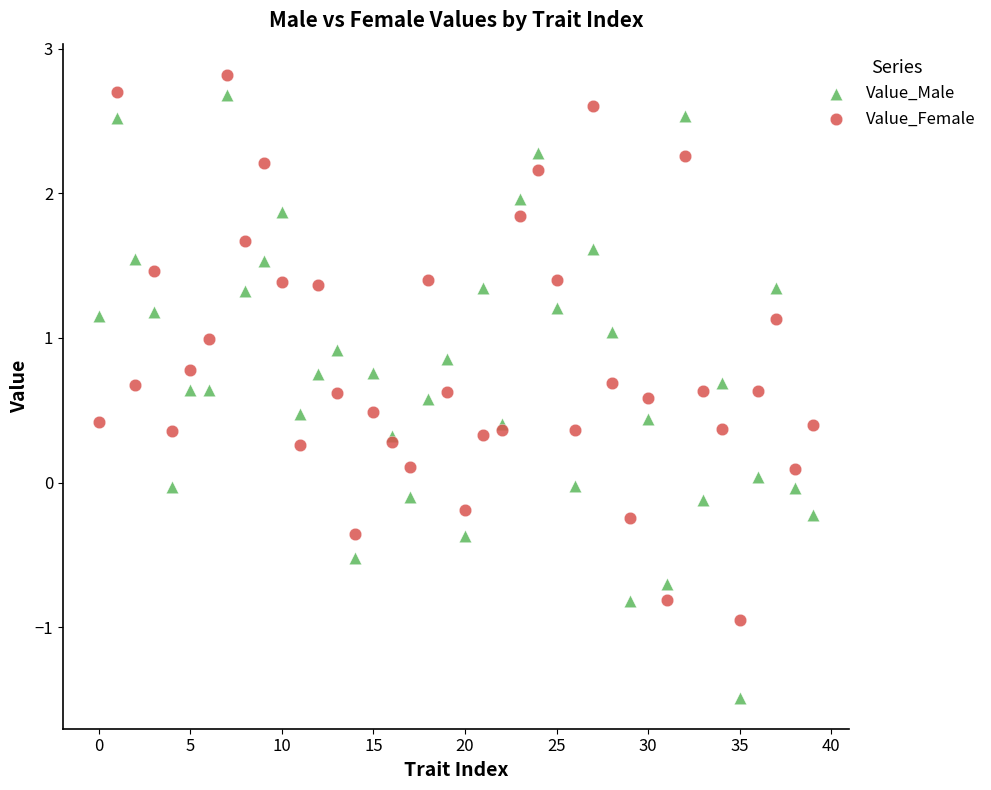

Which series reaches the minimum Y coordinate?

Value_Male